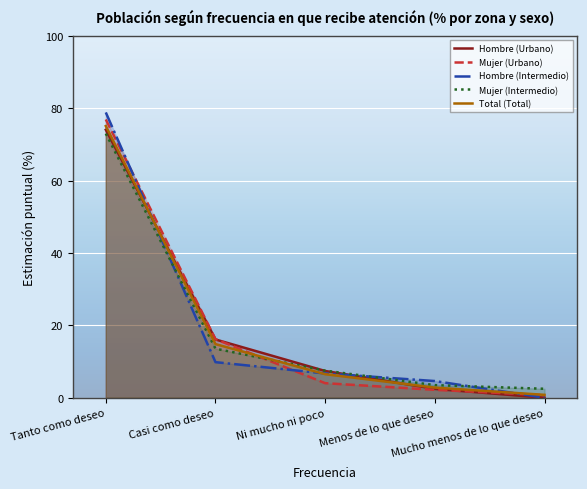

What is the total value across all series at Mucho menos de lo que deseo?

4.0